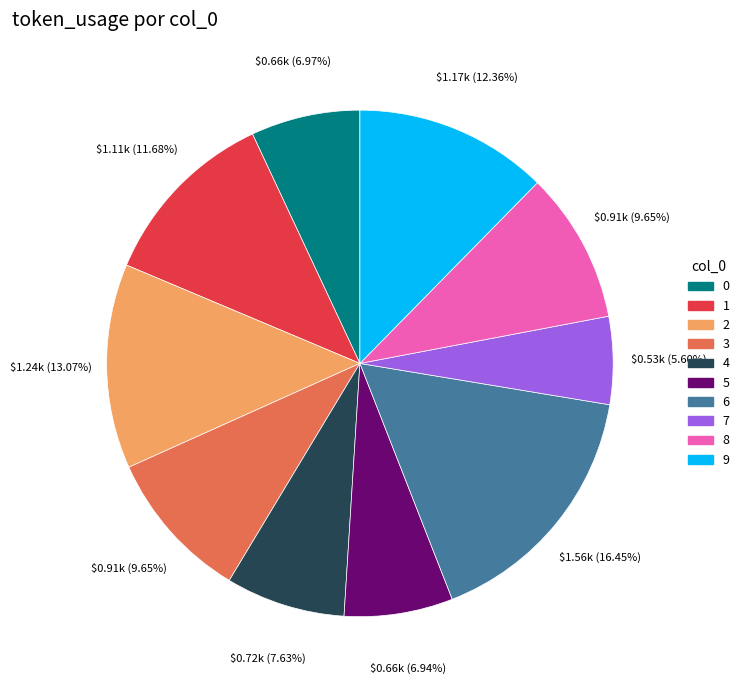

Count the number of slices in the pie.

10